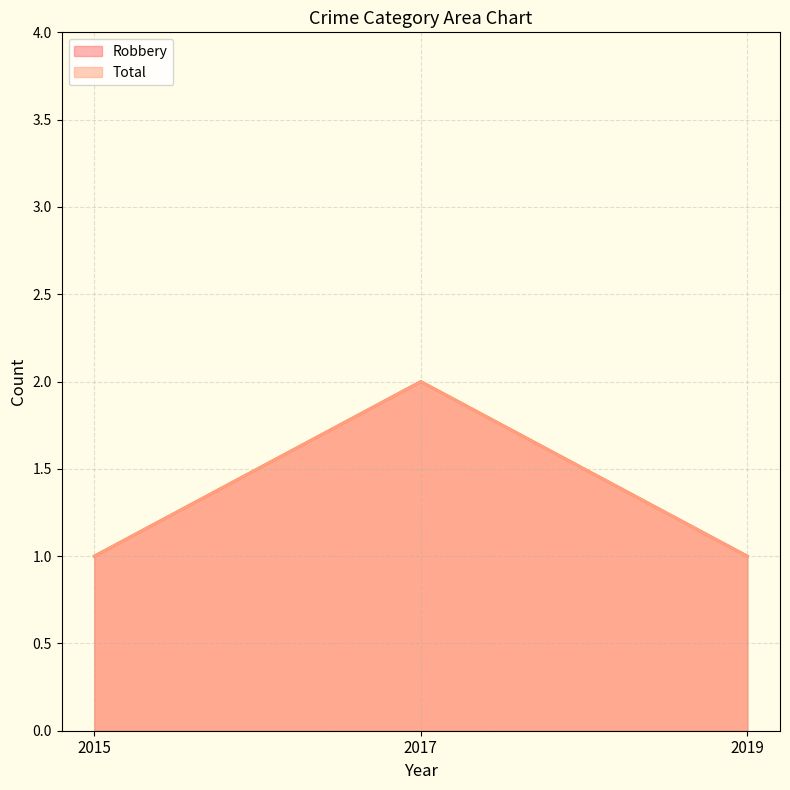

Count the Robbery values in the range 1 to 2.

3